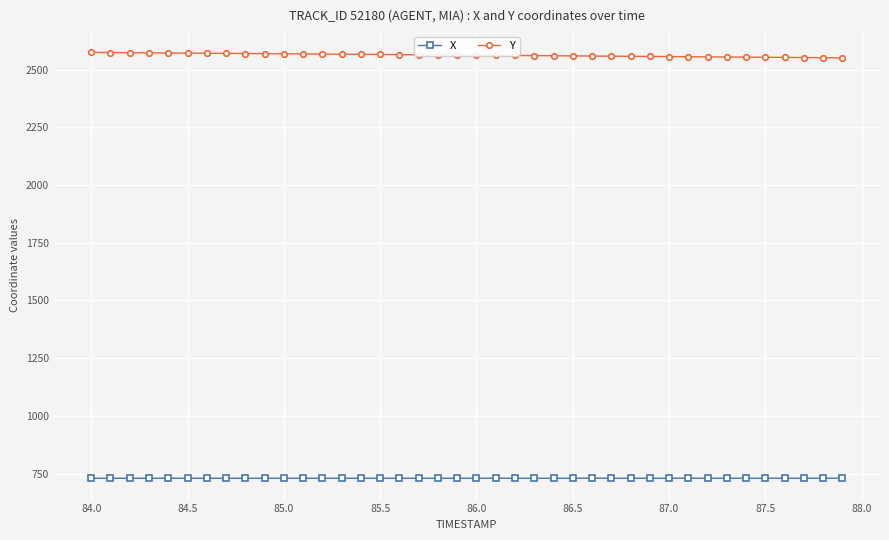

What is the greatest value displayed?

2574.4